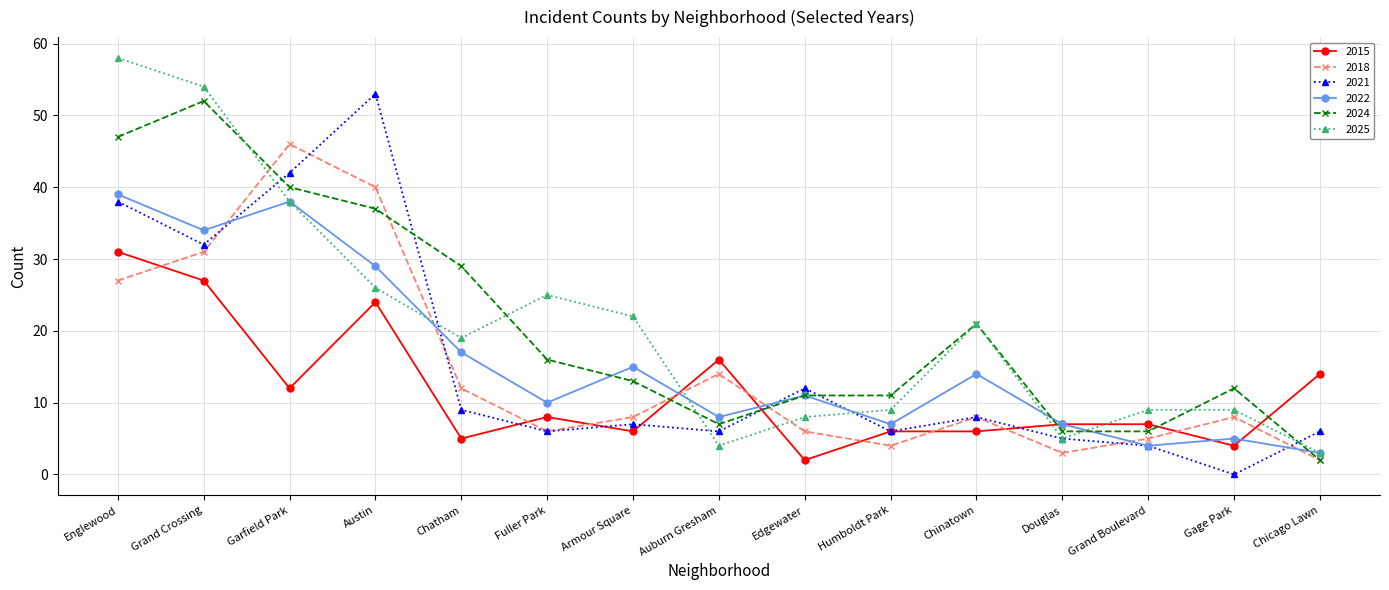

What is the lowest value of the 2022 series?

3